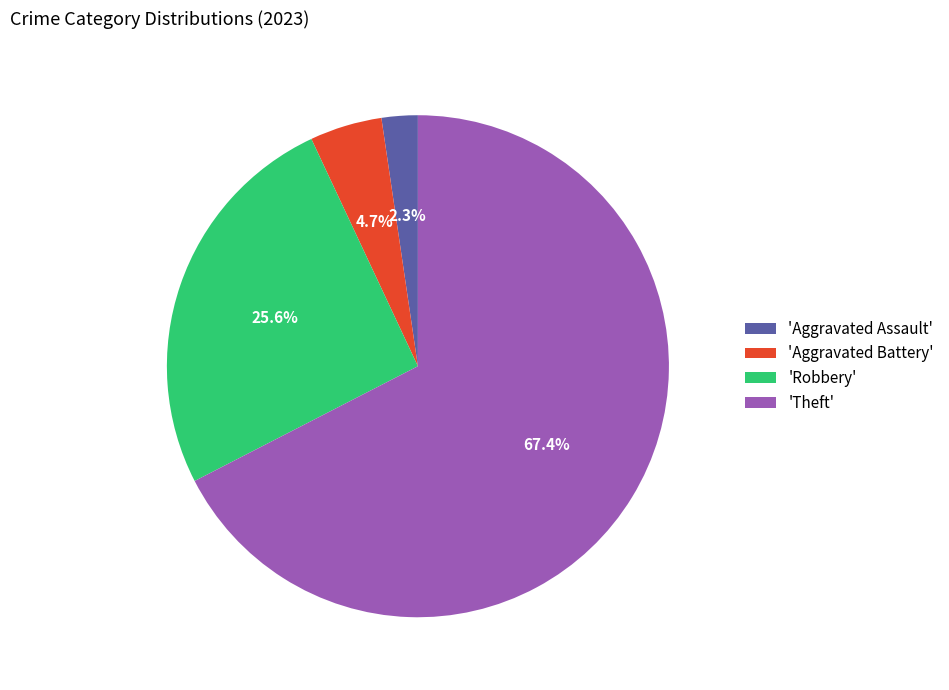

Rank the categories by value from highest to lowest.

'Theft', 'Robbery', 'Aggravated Battery', 'Aggravated Assault'